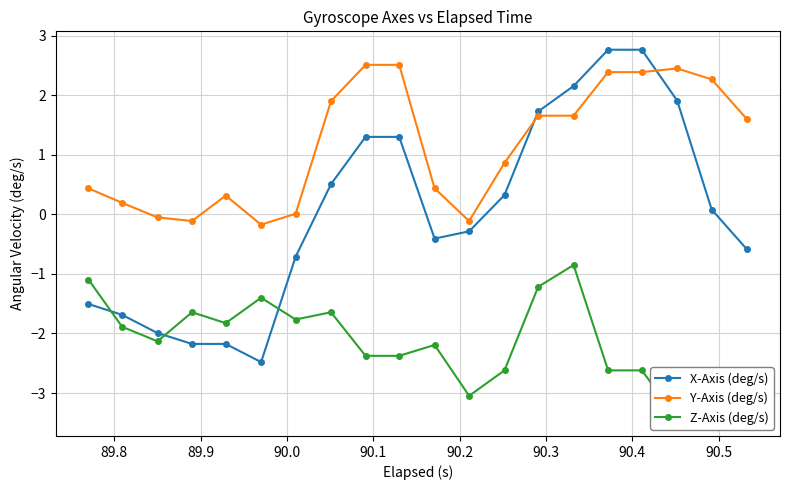

List the series in order of their overall mean, lowest first.

Z-Axis (deg/s), X-Axis (deg/s), Y-Axis (deg/s)